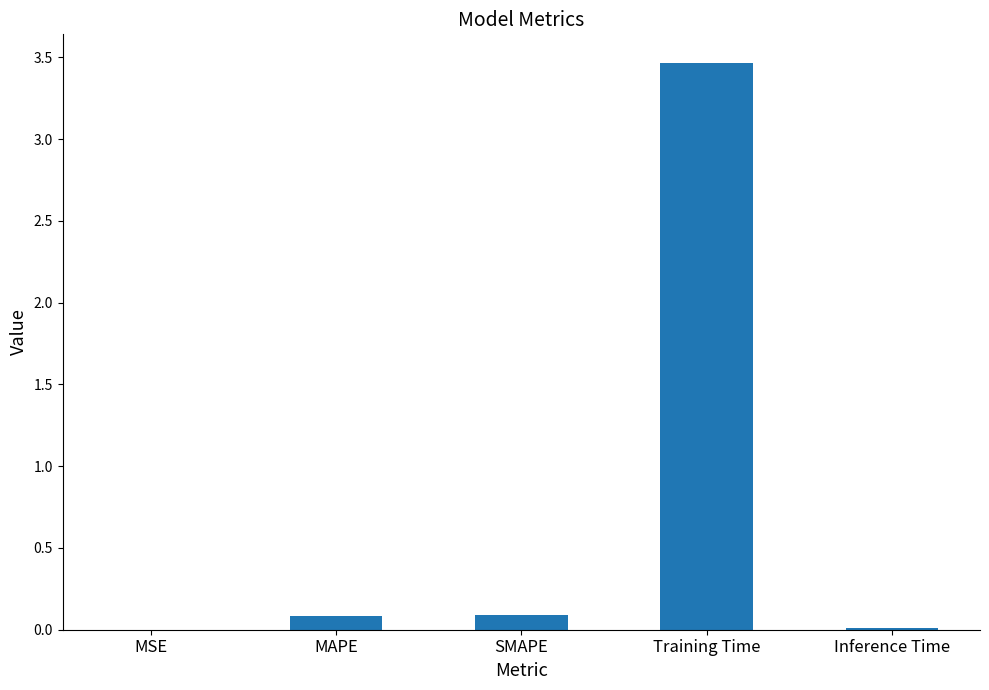

What is the approximate value at Training Time?

3.5